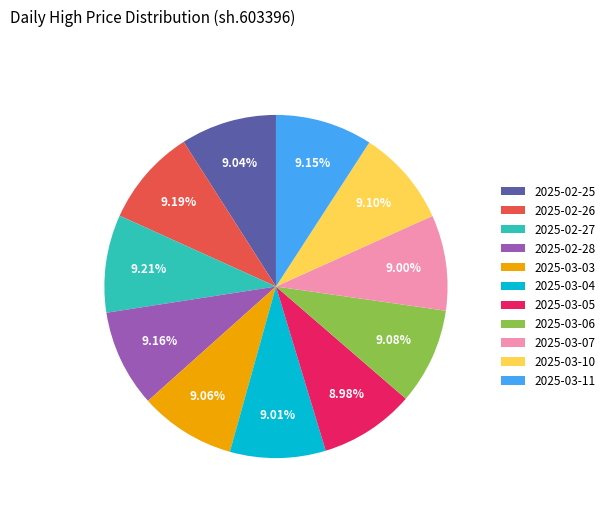

Do 2025-02-28 and 2025-03-11 together represent more than half of the pie?

No